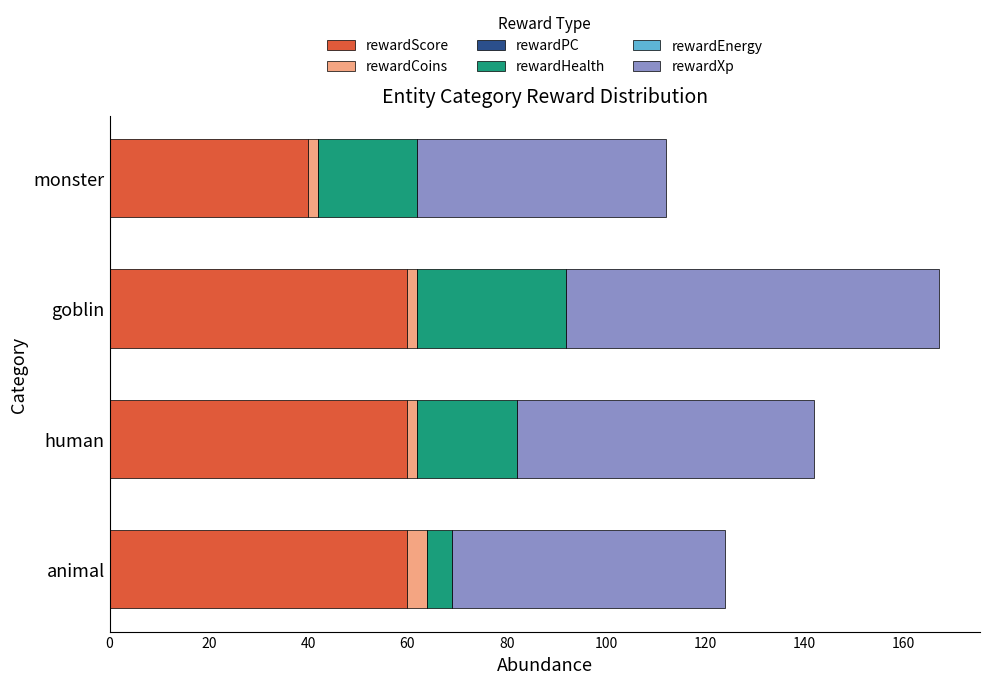

What is the average value of the rewardScore series?

55